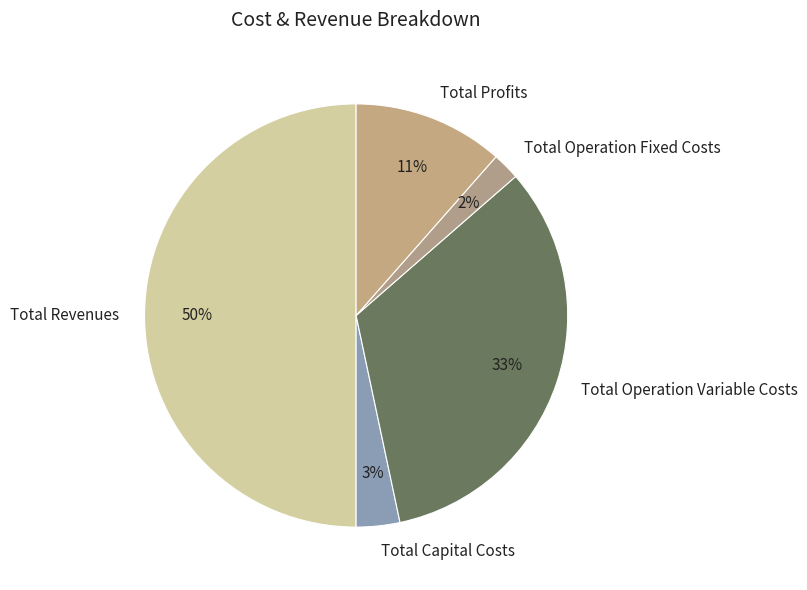

How many segments does this pie chart have?

5